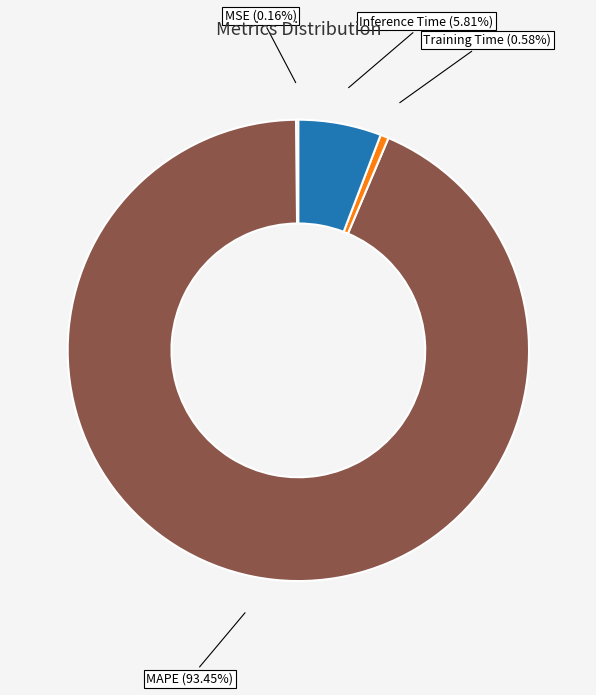

What is the largest slice in the pie chart?

MAPE